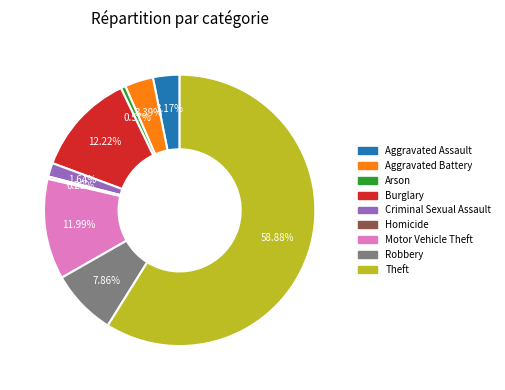

Which has a higher value, Burglary or Arson?

Burglary